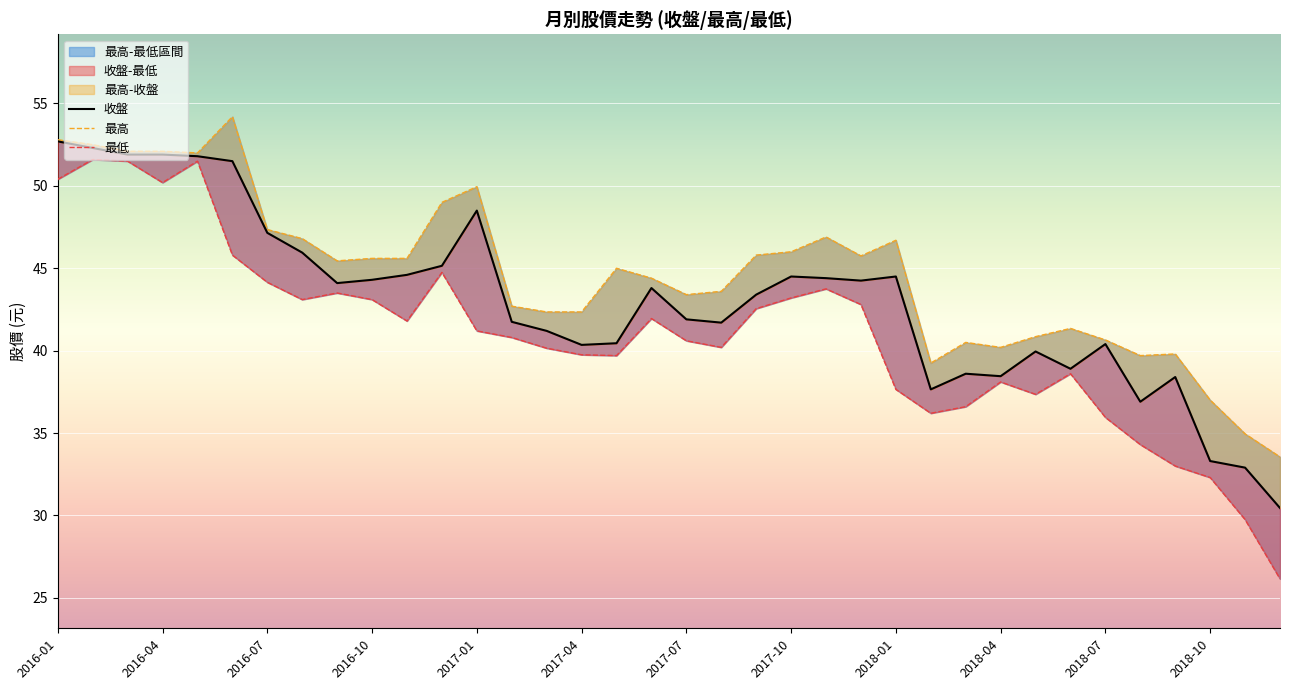

At which label does 最低 reach its peak?

2016-02